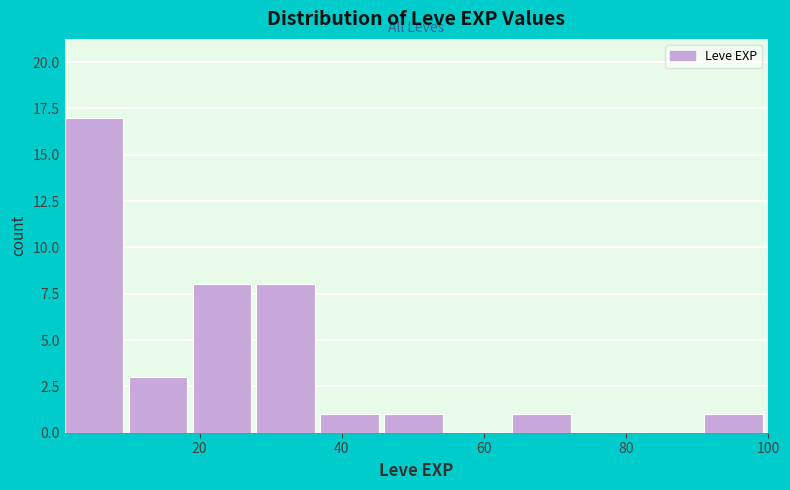

Reading left to right, list every bar in this chart as the range it spans on the x-axis followed by its height. Neither the bar edges nor the heights are printed on the chart, so give them approximately, as read against the axes.

1 to 10: 17
10 to 19: 3
19 to 28: 8
28 to 37: 8
37 to 46: 1
46 to 55: 1
55 to 64: 0
64 to 73: 1
73 to 82: 0
82 to 91: 0
91 to 100: 1